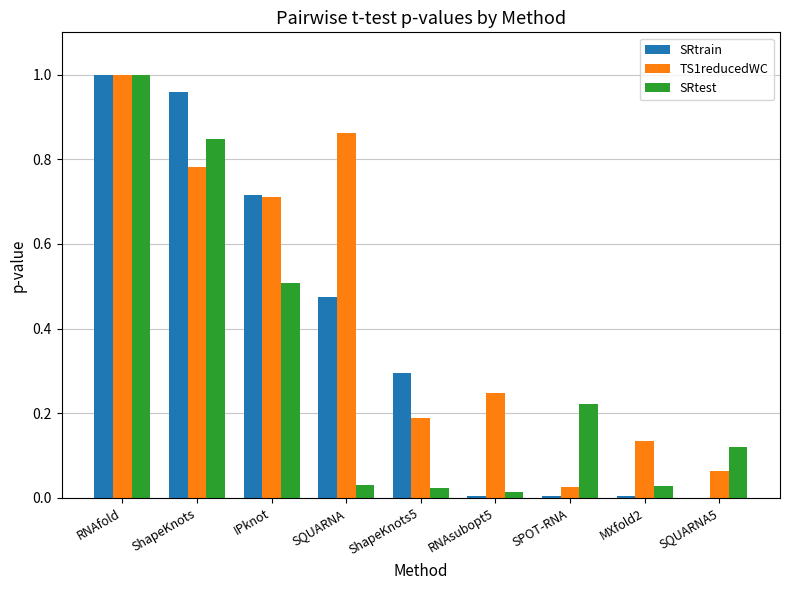

Which series changed the most between ShapeKnots5 and RNAsubopt5?

SRtrain